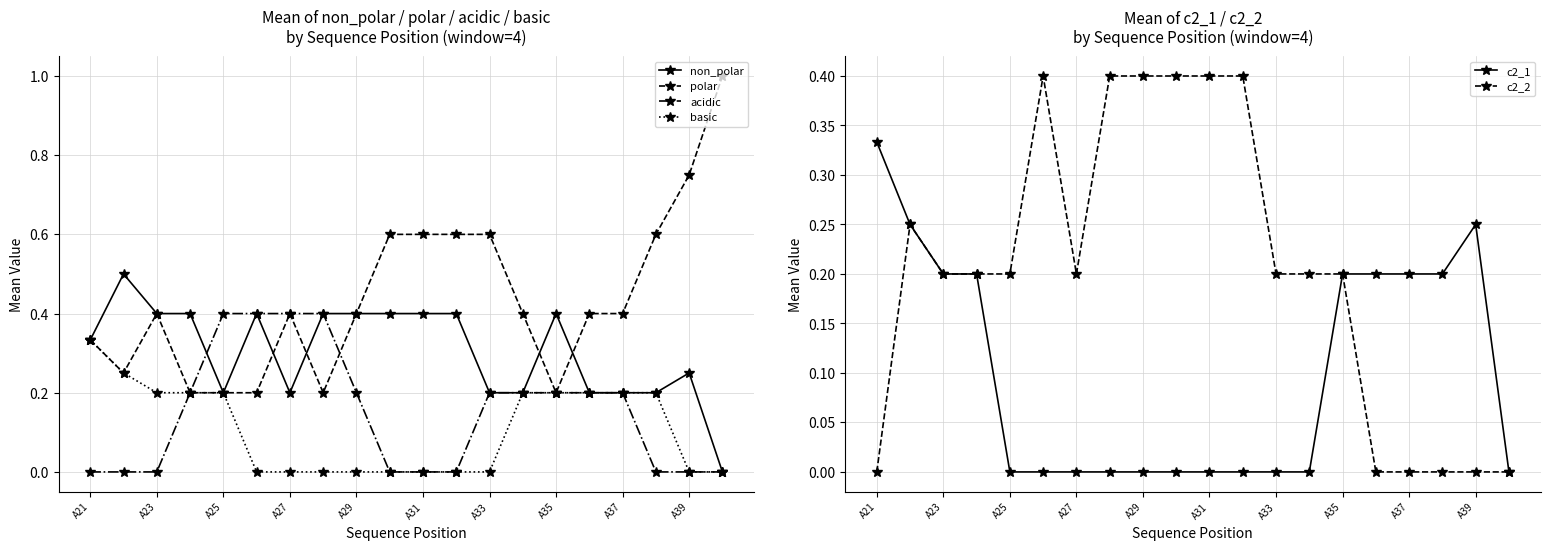

What is the greatest value displayed?

1.0